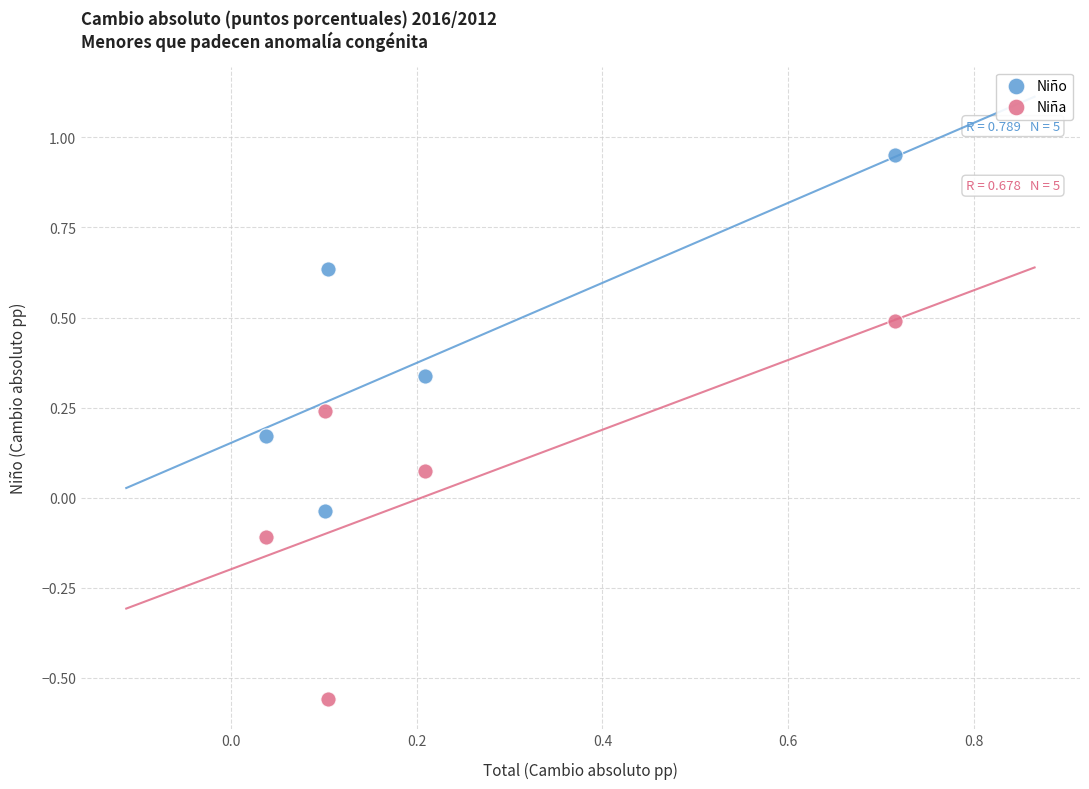

Which series contains the lowest Y value?

Niña